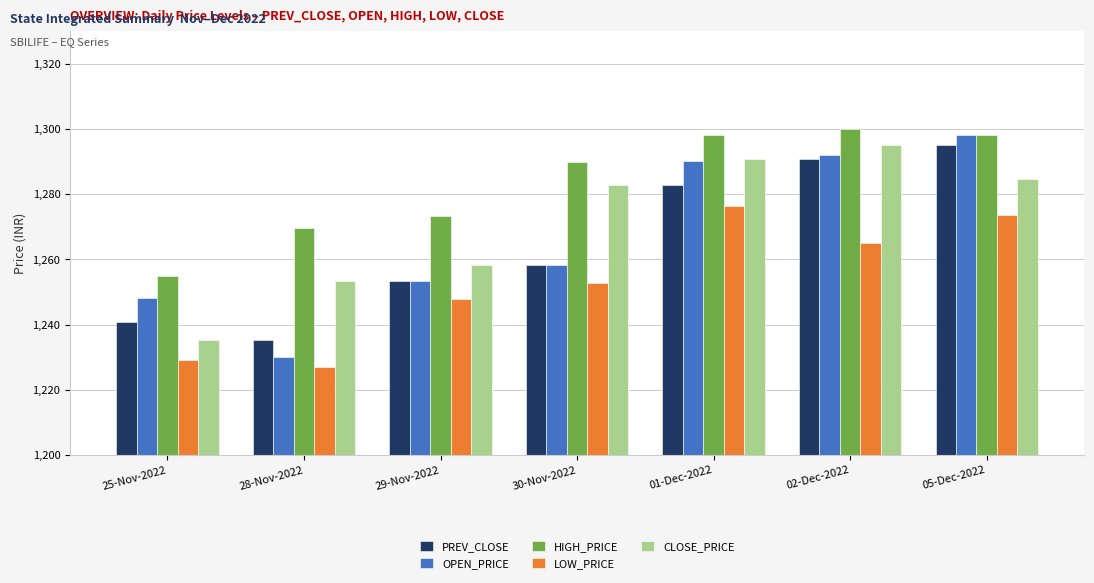

What are all the series names shown in the legend?

PREV_CLOSE, OPEN_PRICE, HIGH_PRICE, LOW_PRICE, CLOSE_PRICE